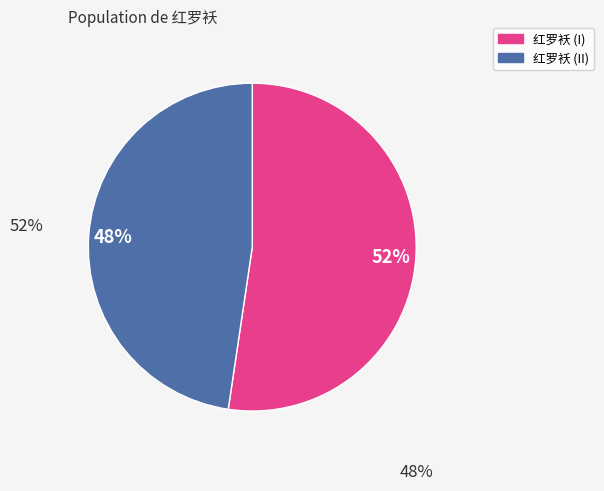

Is there a majority slice in this chart?

Yes